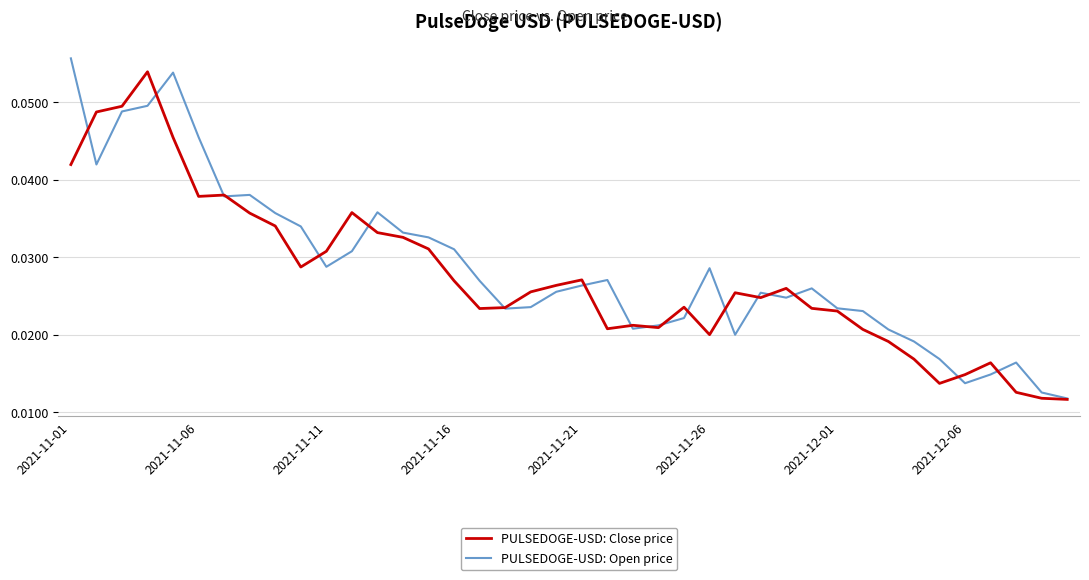

How many lines are shown in the chart?

2